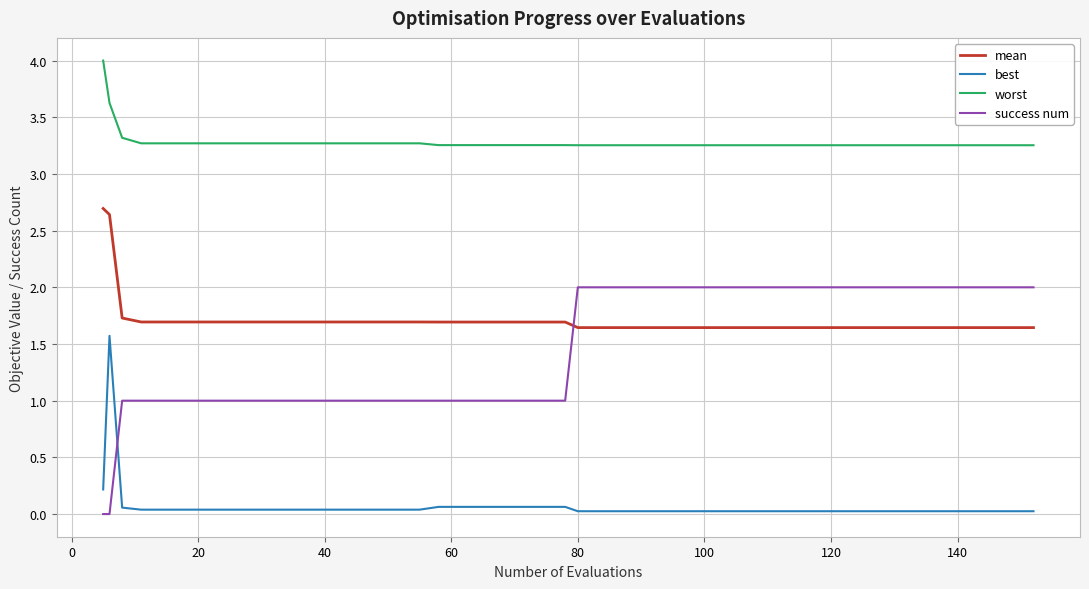

What is the maximum value for worst?

4.0